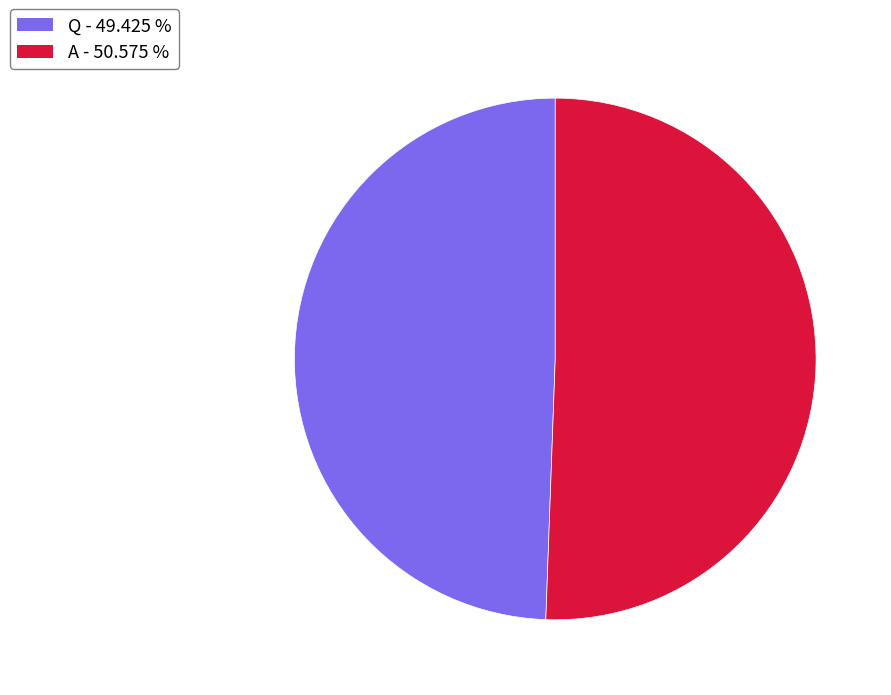

How many slices are in this pie chart?

2